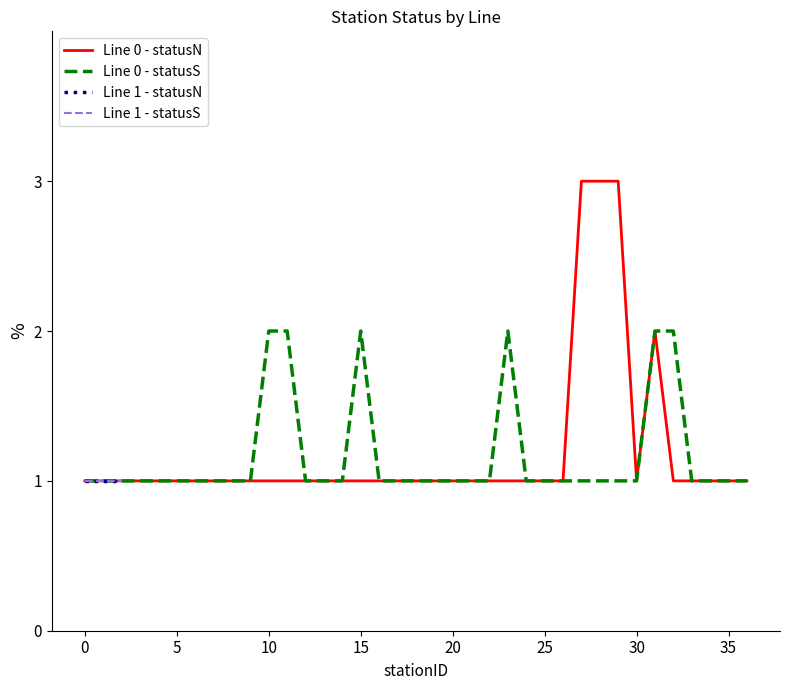

Is this an area chart (filled region under the line)?

No